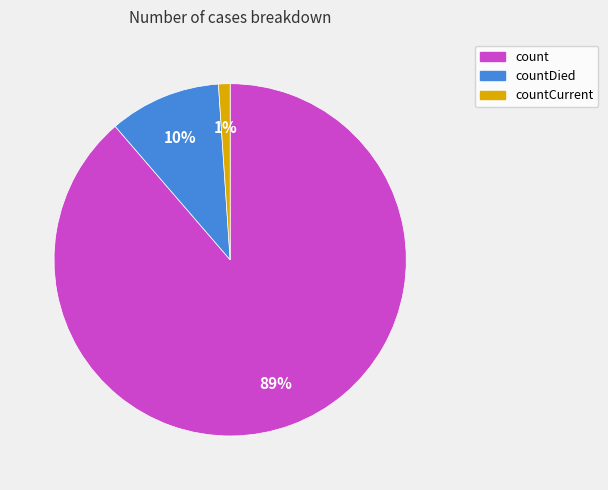

To the nearest percent, what is the difference between the largest and smallest slice percentages?

88%